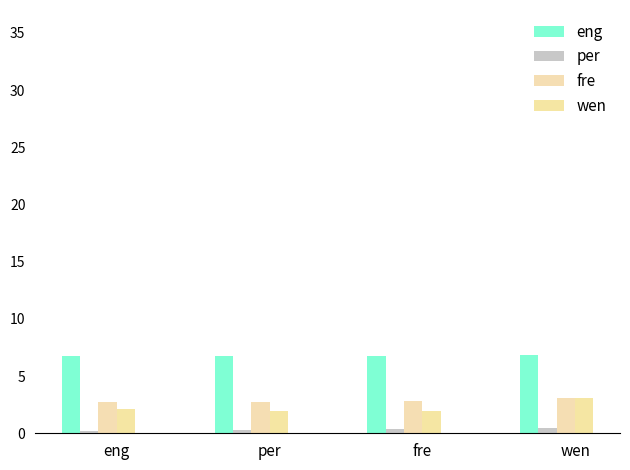

Reading left to right, what are all the values shown in this chart?

eng: 6.8	6.8	6.8	6.8
per: 0.2	0.3	0.4	0.5
fre: 2.7	2.7	2.8	3.1
wen: 2.1	1.9	1.9	3.1